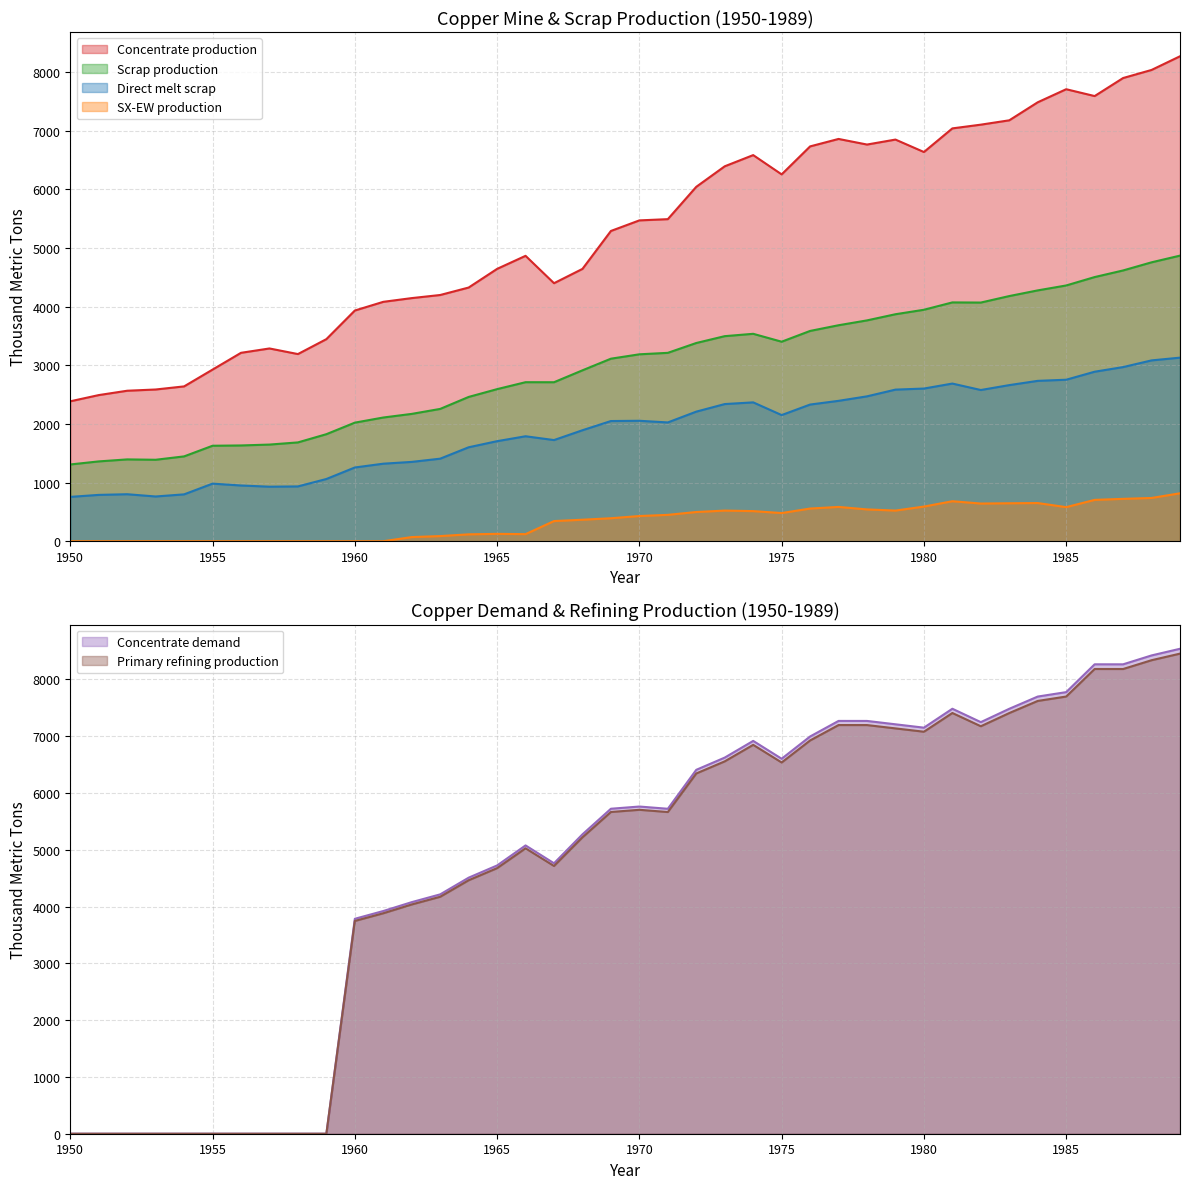

Does the chart have visible grid lines?

Yes